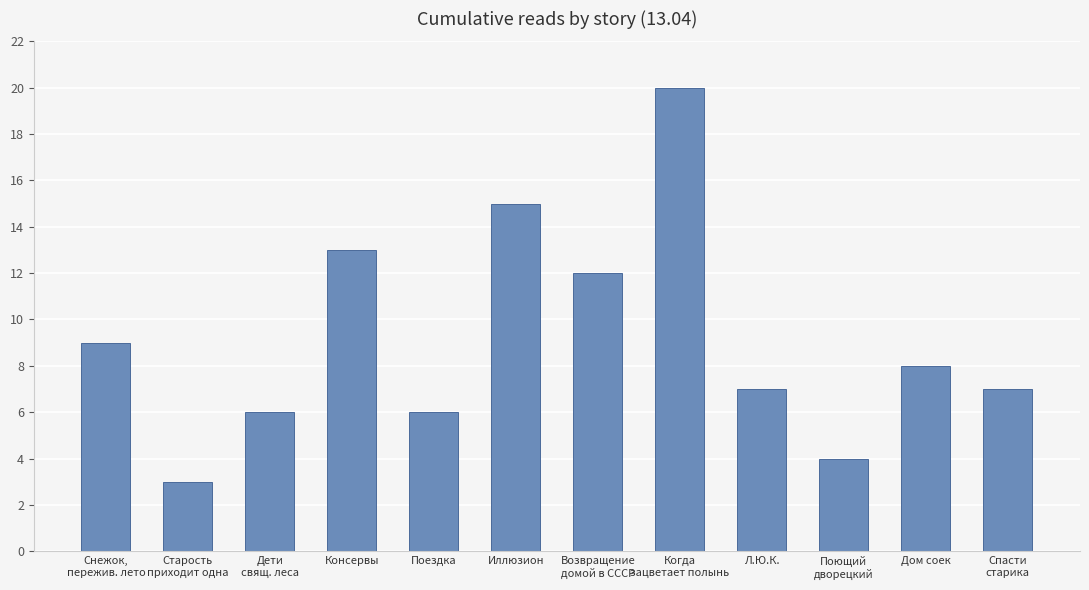

What is the label of the 1st bar from the right?

Спасти
старика